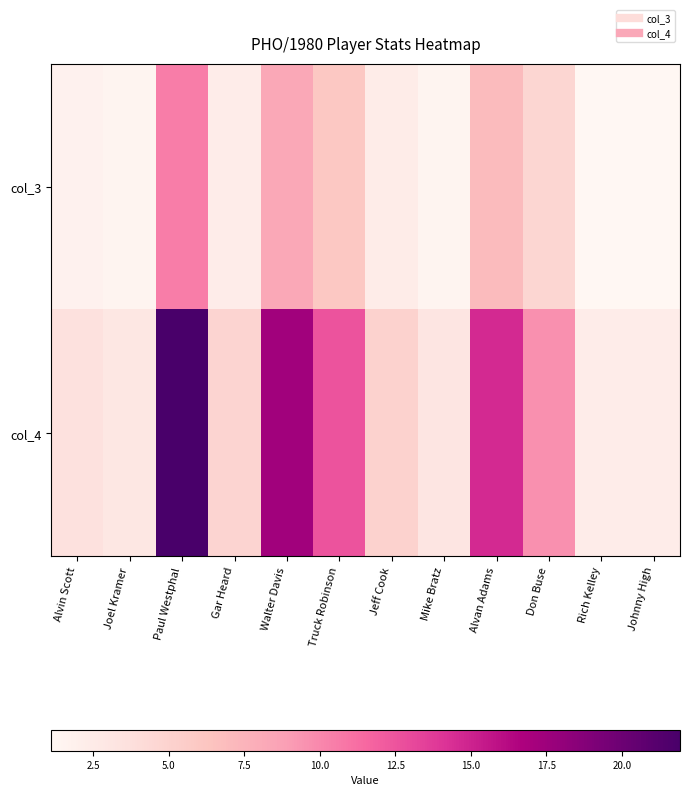

Reading left to right, list all the values displayed in this chart.

col_3: Alvin Scott=1.7	Joel Kramer=1.4	Paul Westphal=10.5	Gar Heard=2.3	Walter Davis=8.3	Truck Robinson=6.0	Jeff Cook=2.4	Mike Bratz=1.5	Alvan Adams=7.0	Don Buse=4.6	Rich Kelley=1.1	Johnny High=1.1
col_4: Alvin Scott=3.5	Joel Kramer=2.9	Paul Westphal=21.9	Gar Heard=4.8	Walter Davis=17.3	Truck Robinson=12.5	Jeff Cook=5.0	Mike Bratz=3.1	Alvan Adams=14.6	Don Buse=9.6	Rich Kelley=2.3	Johnny High=2.3